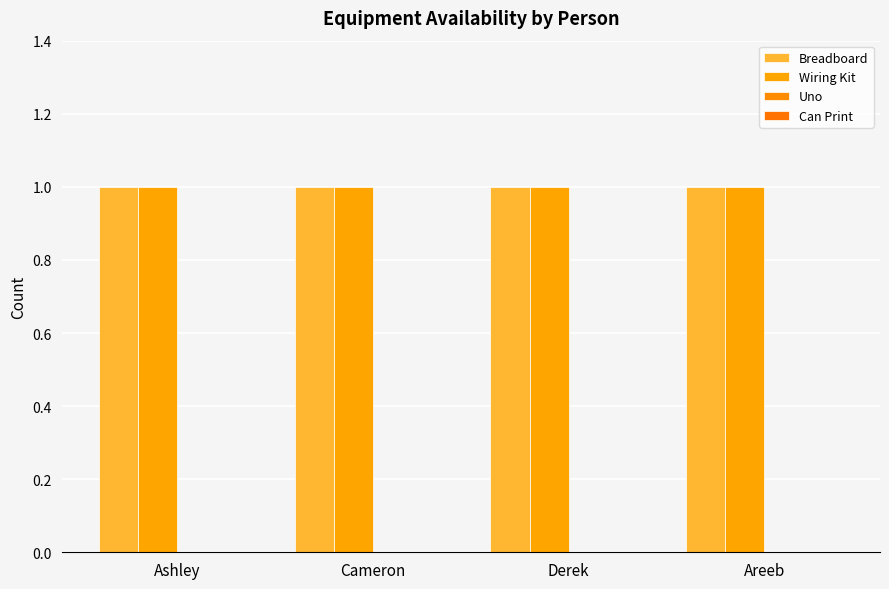

Reading right to left, transcribe all the data shown in this chart.

Breadboard: 1	1	1	1
Wiring Kit: 1	1	1	1
Uno: 0	0	0	0
Can Print: 0	0	0	0